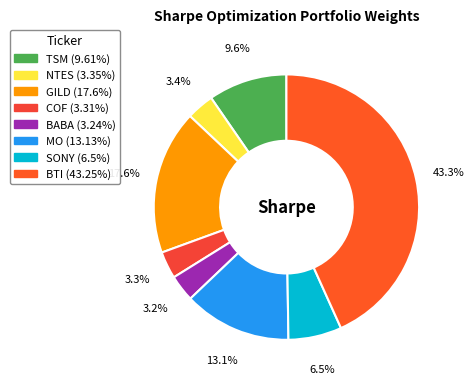

How much of the chart is everything except COF?

96.7%